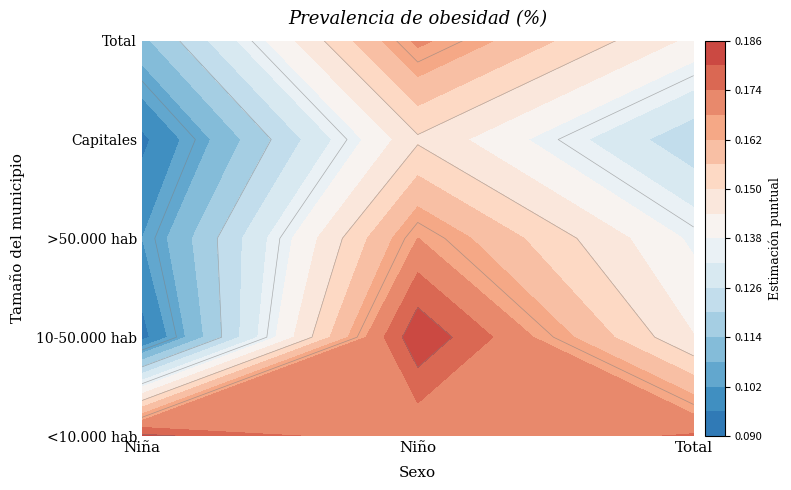

What is the maximum value shown in the chart?

0.2